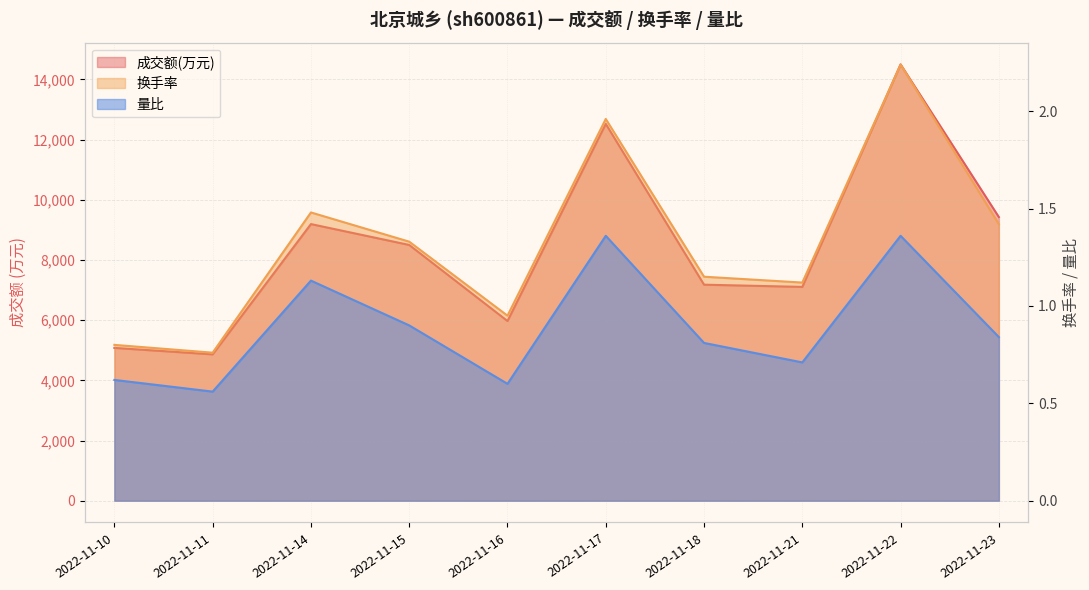

Which has a higher value, 2022-11-23 or 2022-11-10?

2022-11-23